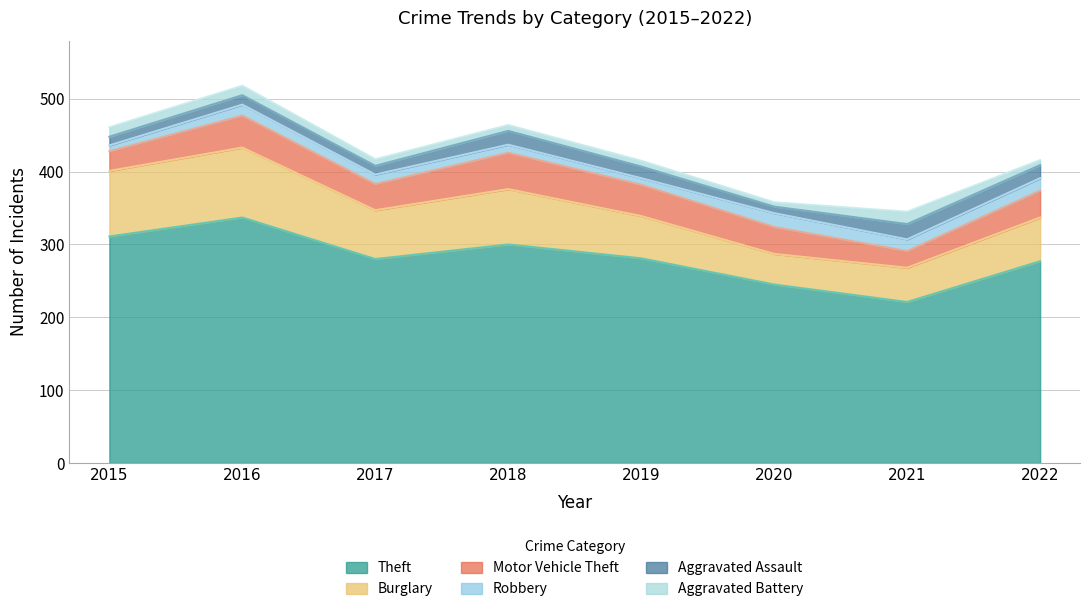

What is the total value across all series at 2015?

461